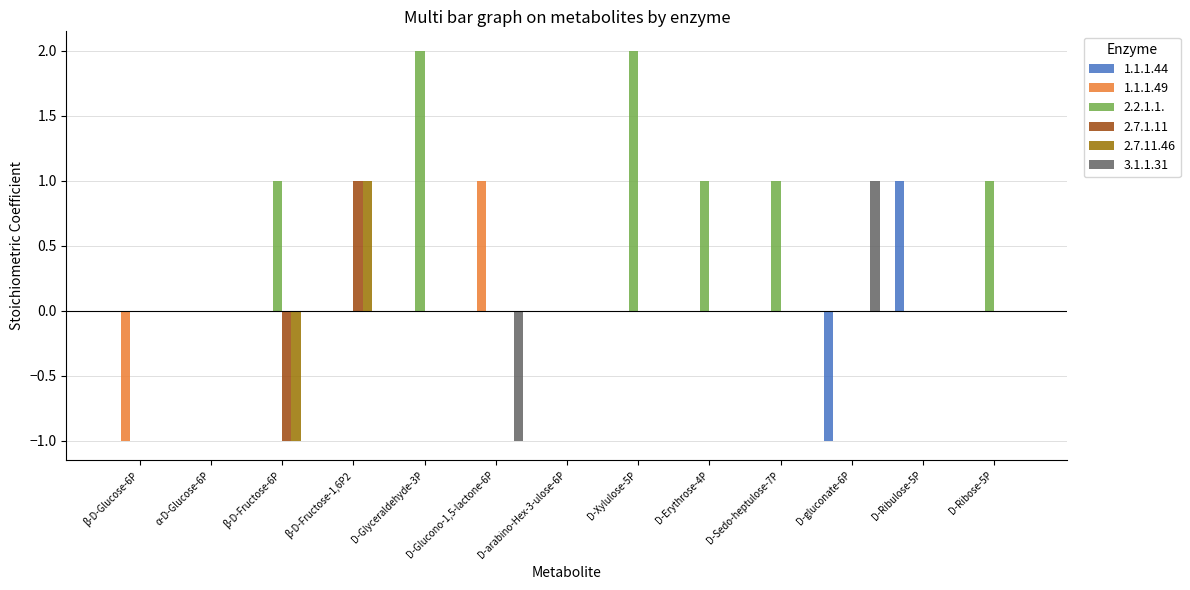

What is the sum of the 3.1.1.31 values at D-Erythrose-4P and D-gluconate-6P?

1